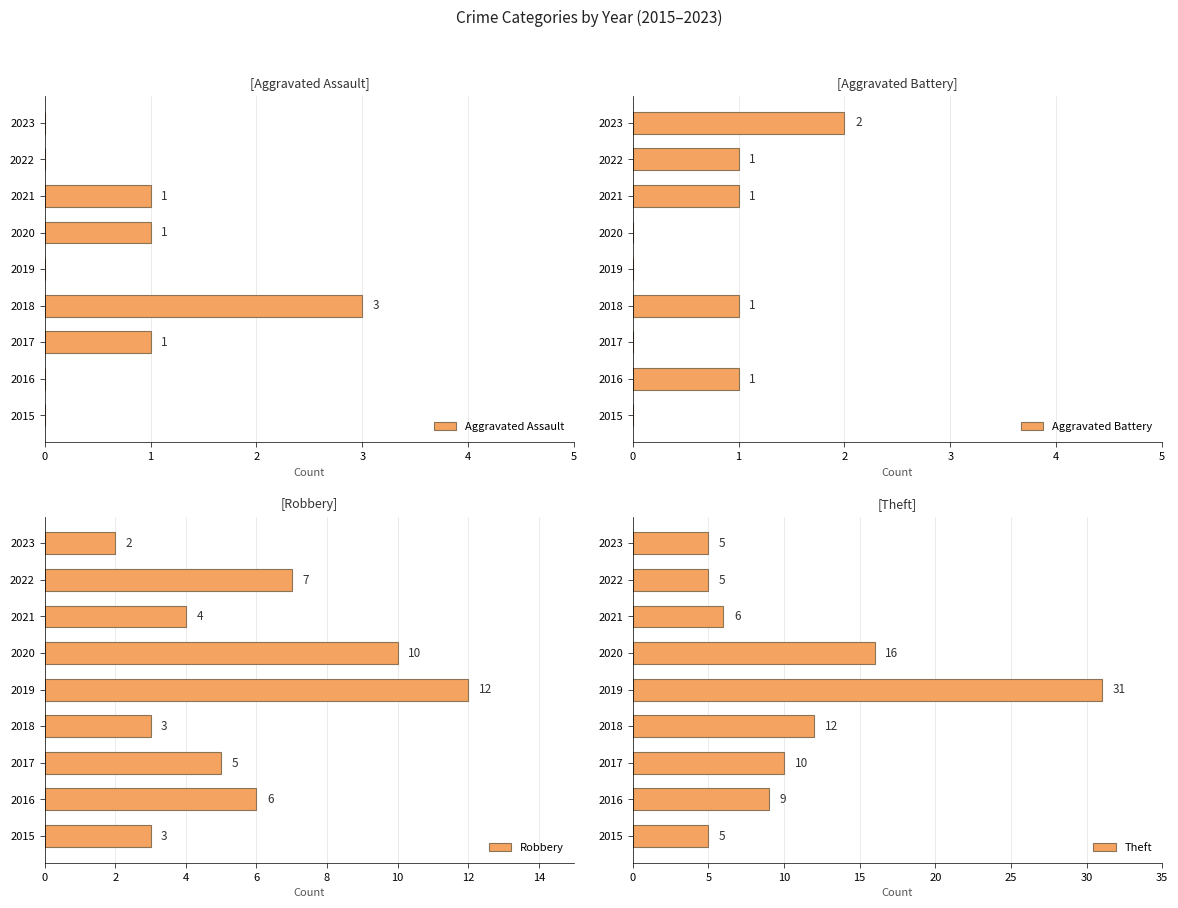

Rank the series by their maximum value, from lowest to highest.

Aggravated Battery, Aggravated Assault, Robbery, Theft